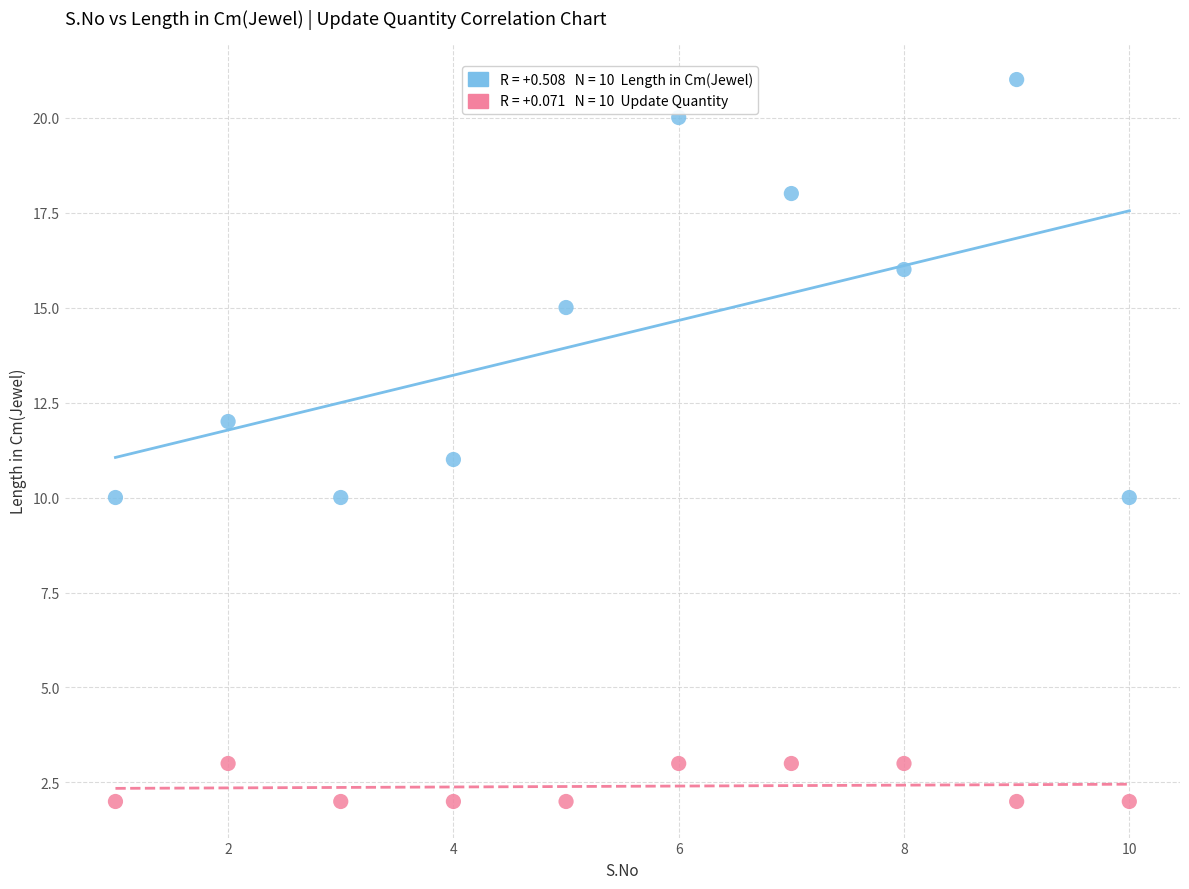

Across all data points, what is the range of X values (max minus min)?

9